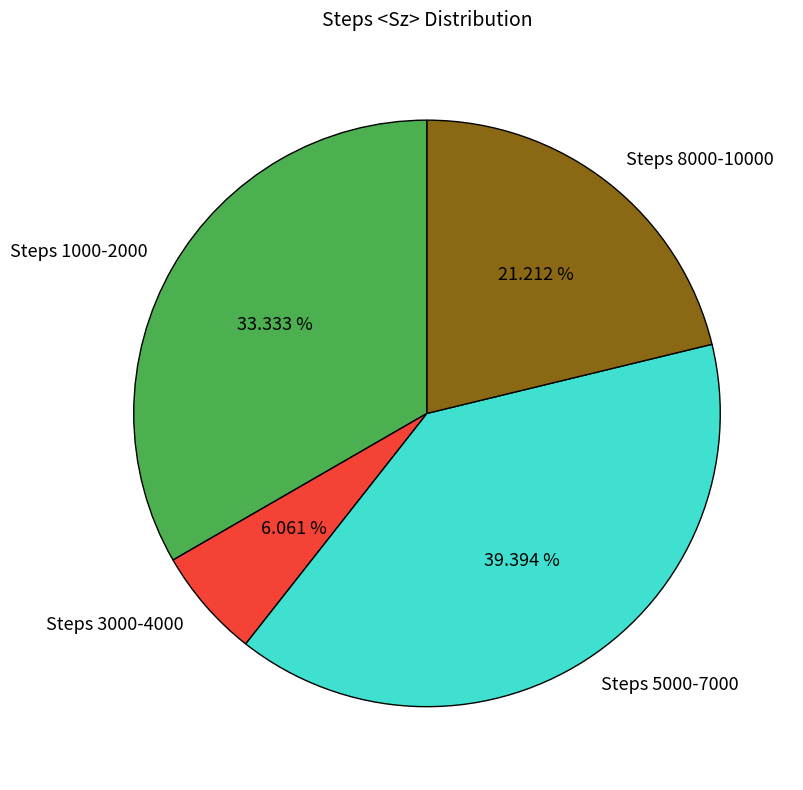

Which slice is the smallest?

Steps 3000-4000